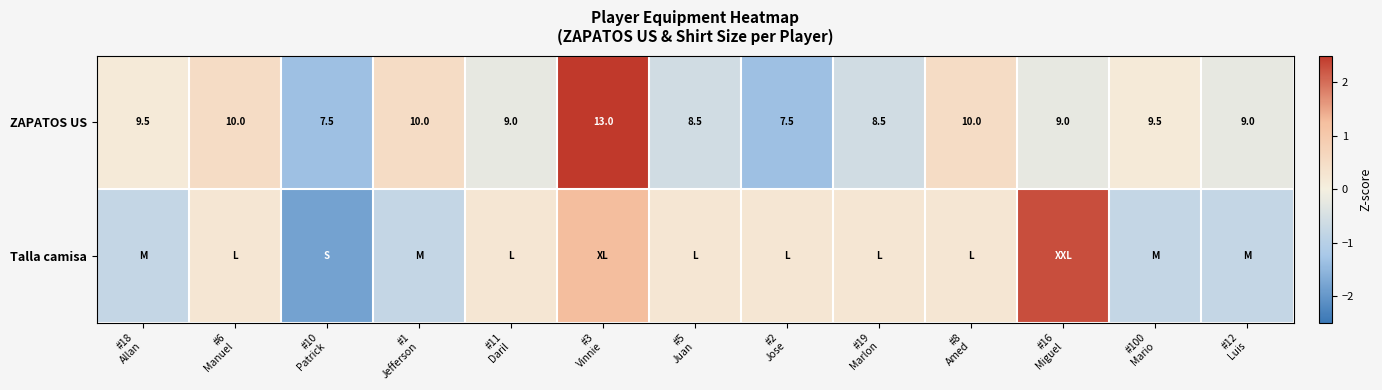

At which category is the sum across all series the highest?

#3
Vinnie